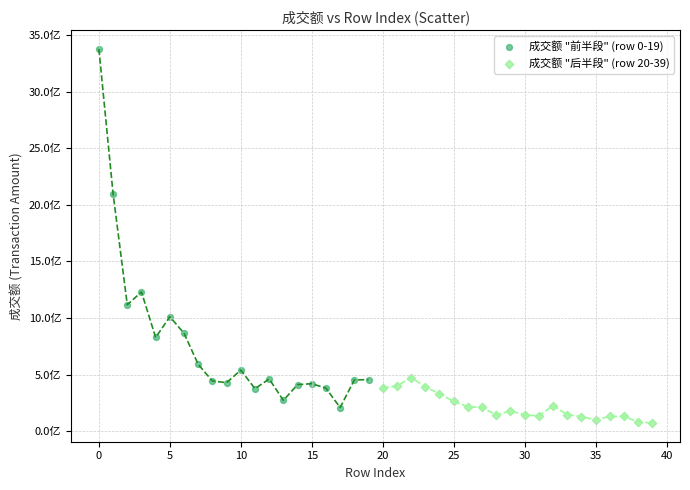

Which series reaches the minimum Y coordinate?

成交额 "后半段" (row 20-39)